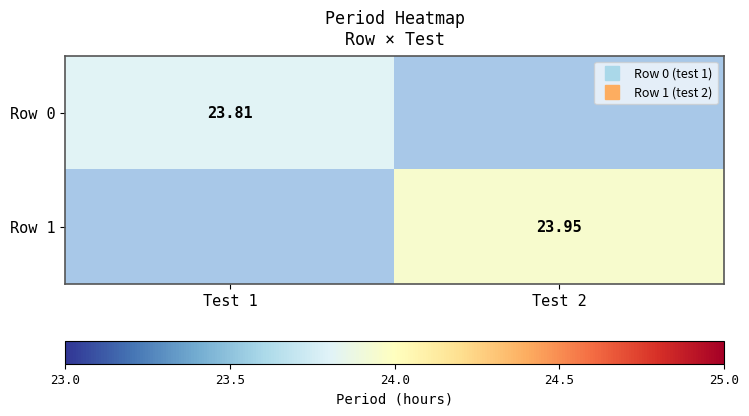

At how many categories does at least one series exceed 23?

2